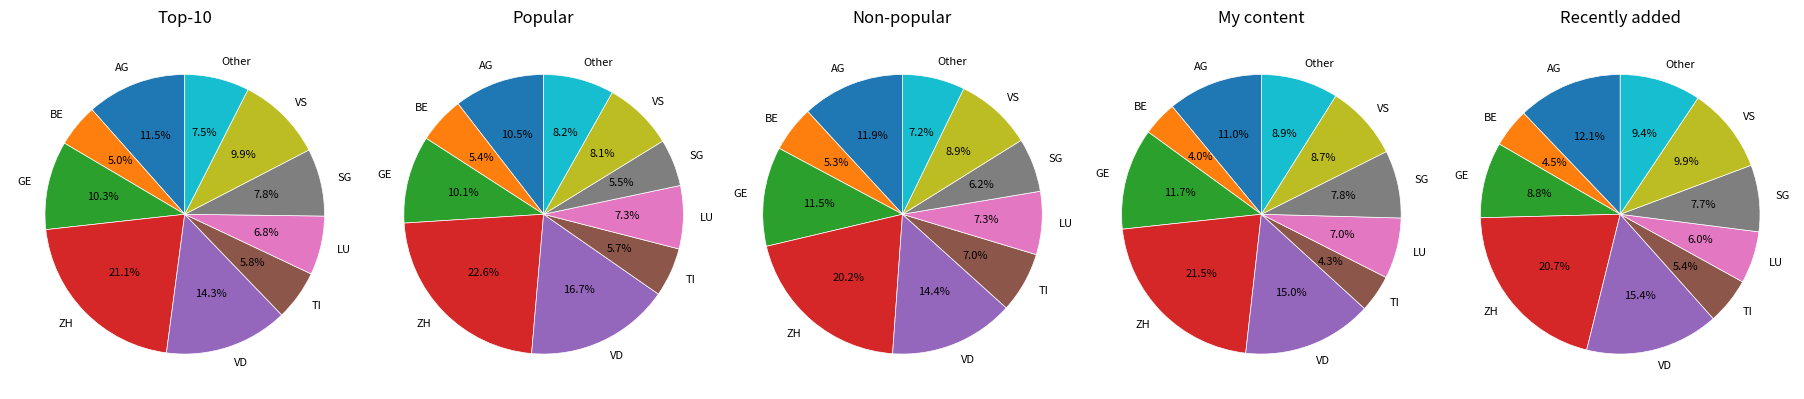

How many slices are in this pie chart?

10